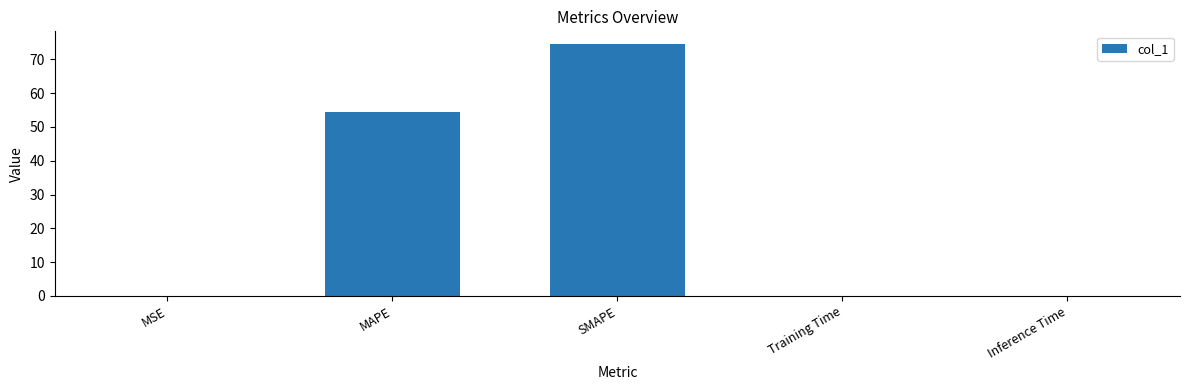

Is it true that the value at Inference Time is 0.0?

True